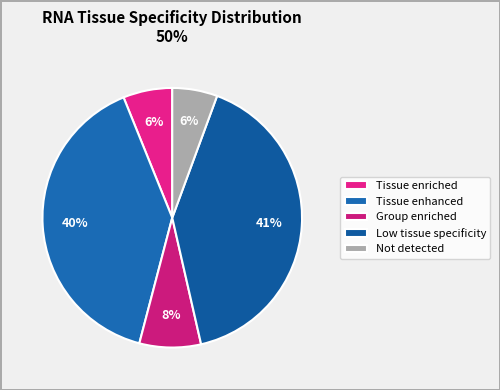

How many slices are in this pie chart?

5